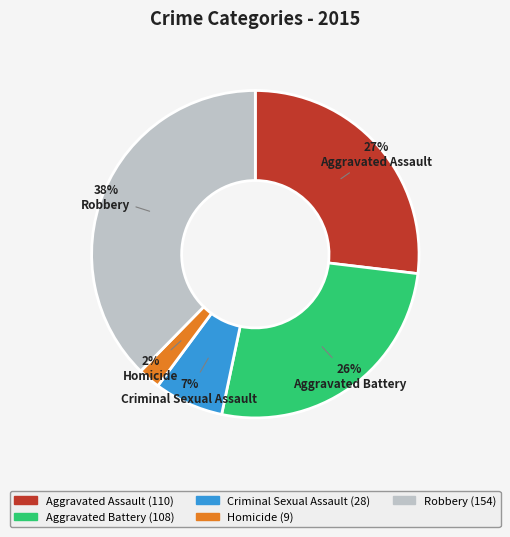

How many segments does this pie chart have?

5